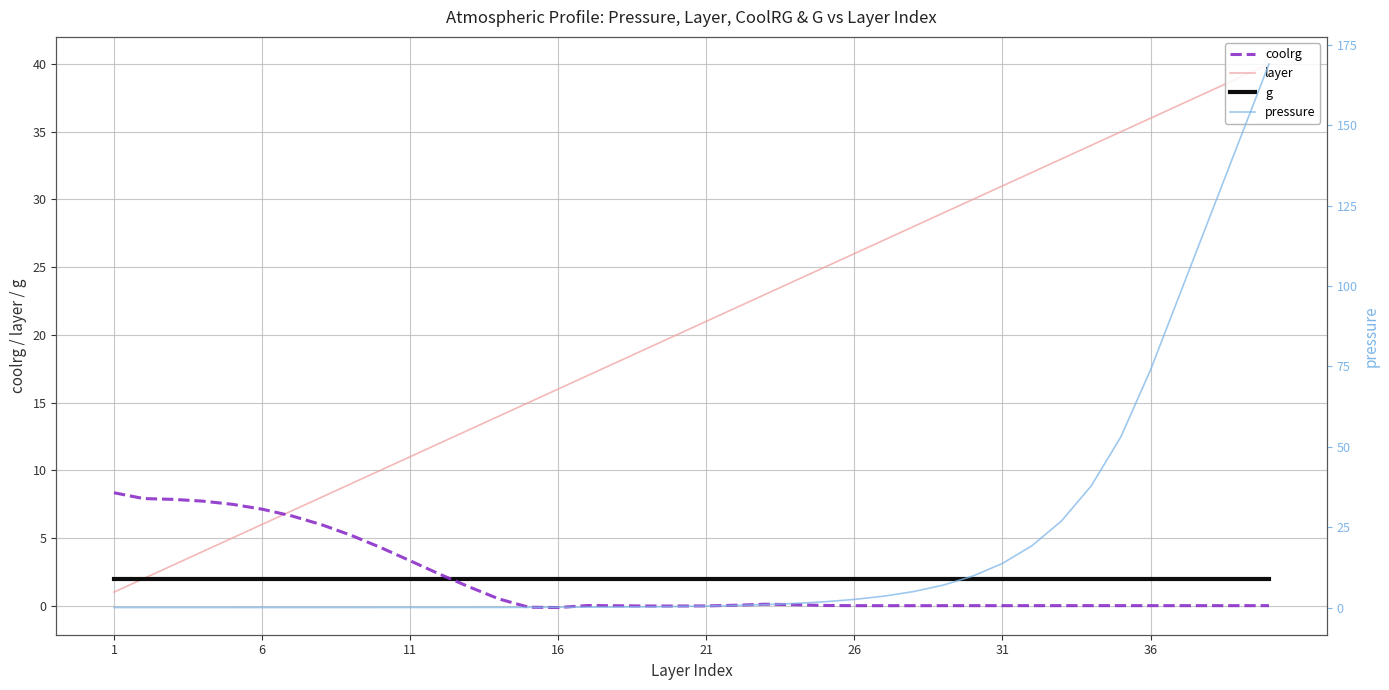

True or false: coolrg has a value of -0.0 at 21.

True